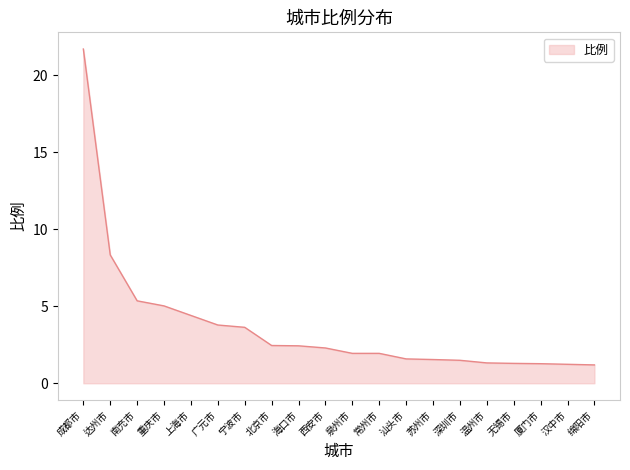

What is the difference between the maximum and second lowest values?

20.5